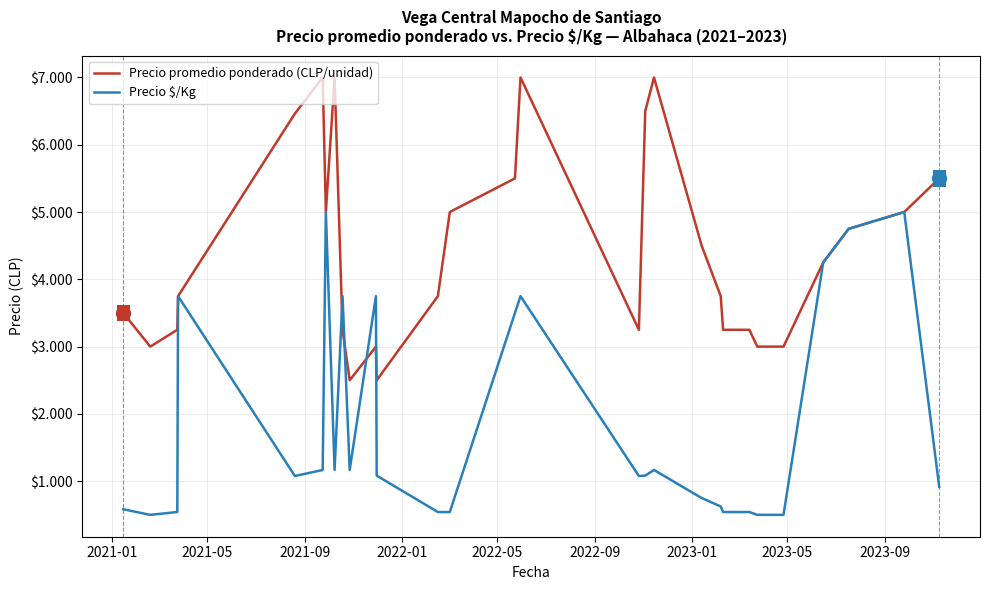

What are all the series names shown in the legend?

Precio promedio ponderado (CLP/unidad), Precio $/Kg